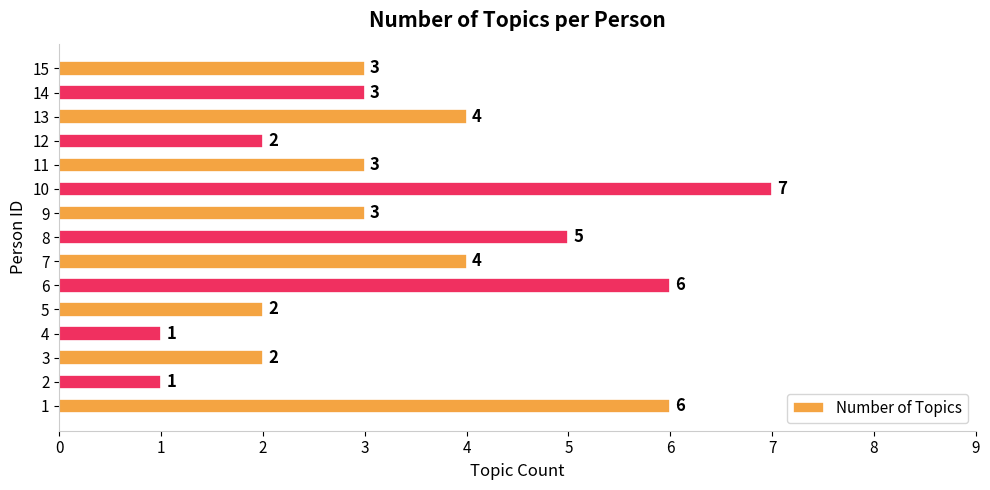

What is the sum of the values at 5 and 6?

8